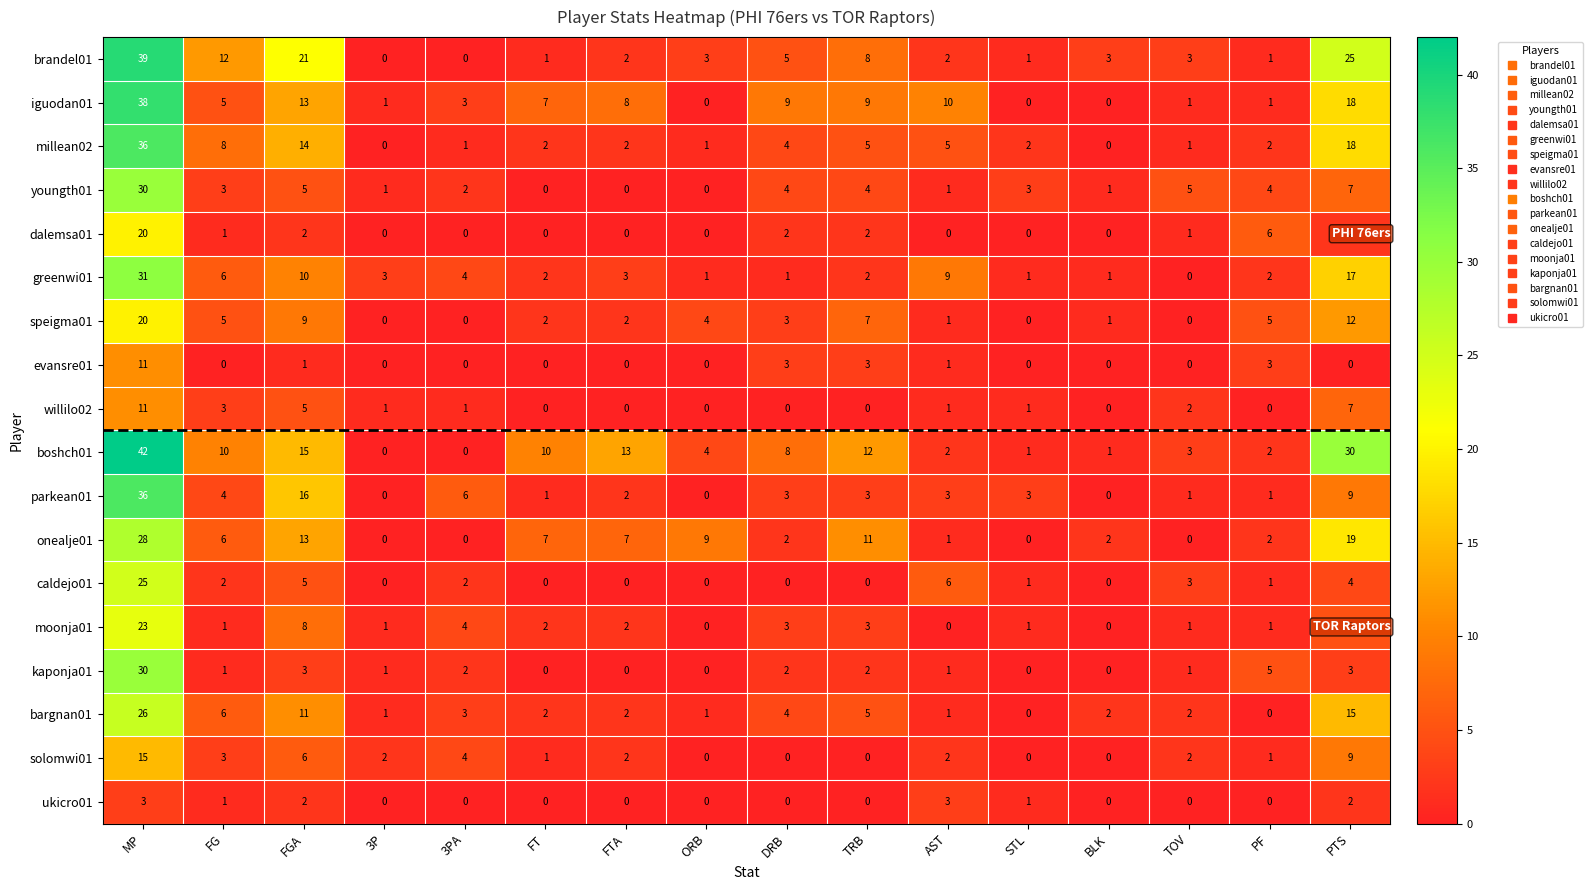

Is the value of evansre01 at PF greater than the value of willilo02 at AST?

Yes